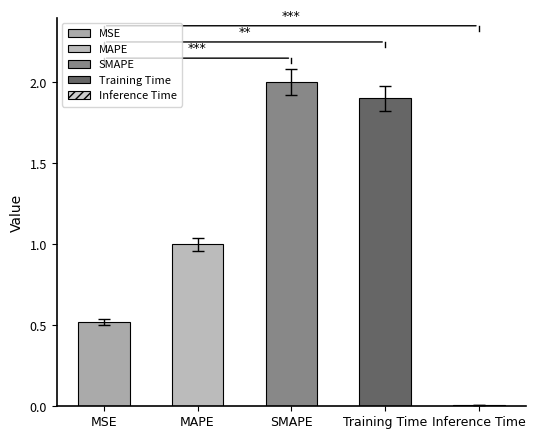

Reading left to right, extract all data points from this chart.

0.5	1.0	2.0	1.9	0.0